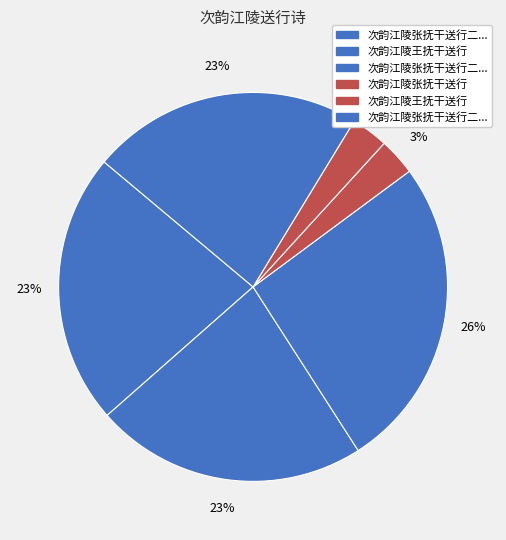

How many slices are in this pie chart?

6